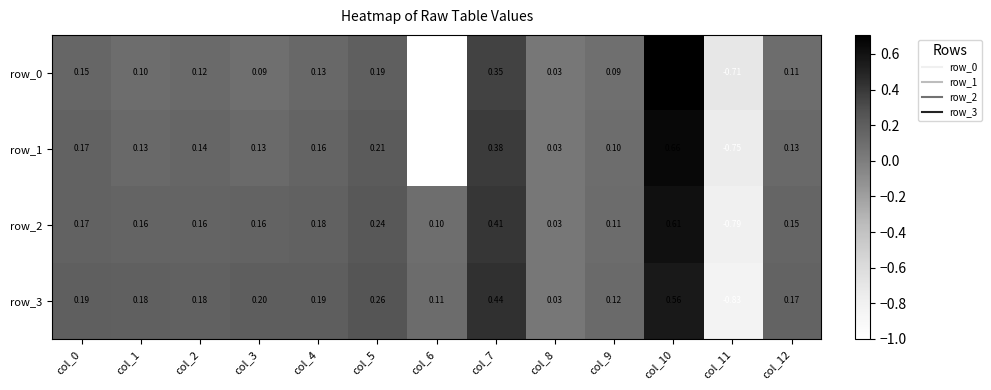

How many data points in row_0 are less than 0?

2